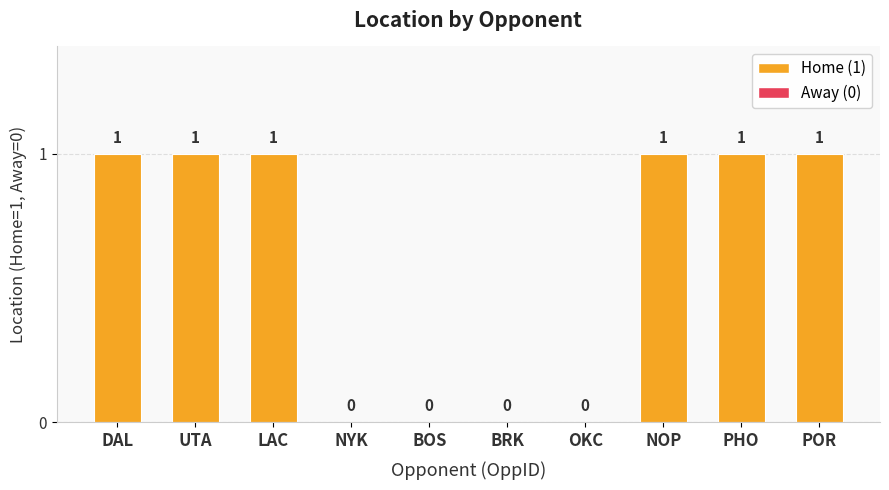

Reading left to right, extract all data points from this chart.

DAL=1	UTA=1	LAC=1	NYK=0	BOS=0	BRK=0	OKC=0	NOP=1	PHO=1	POR=1